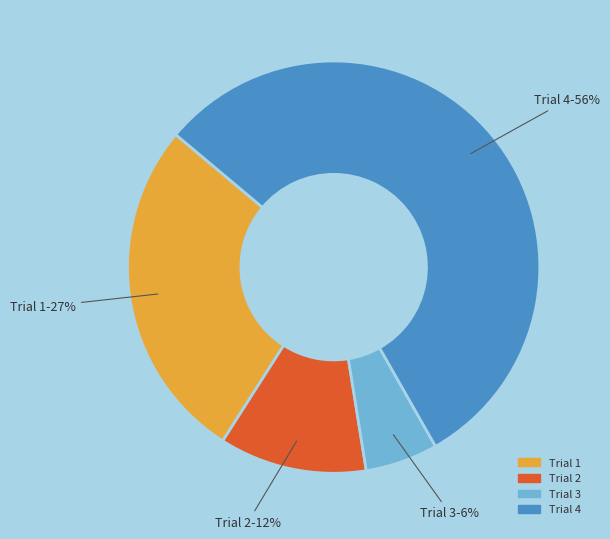

To the nearest percent, what is the average slice percentage?

25%